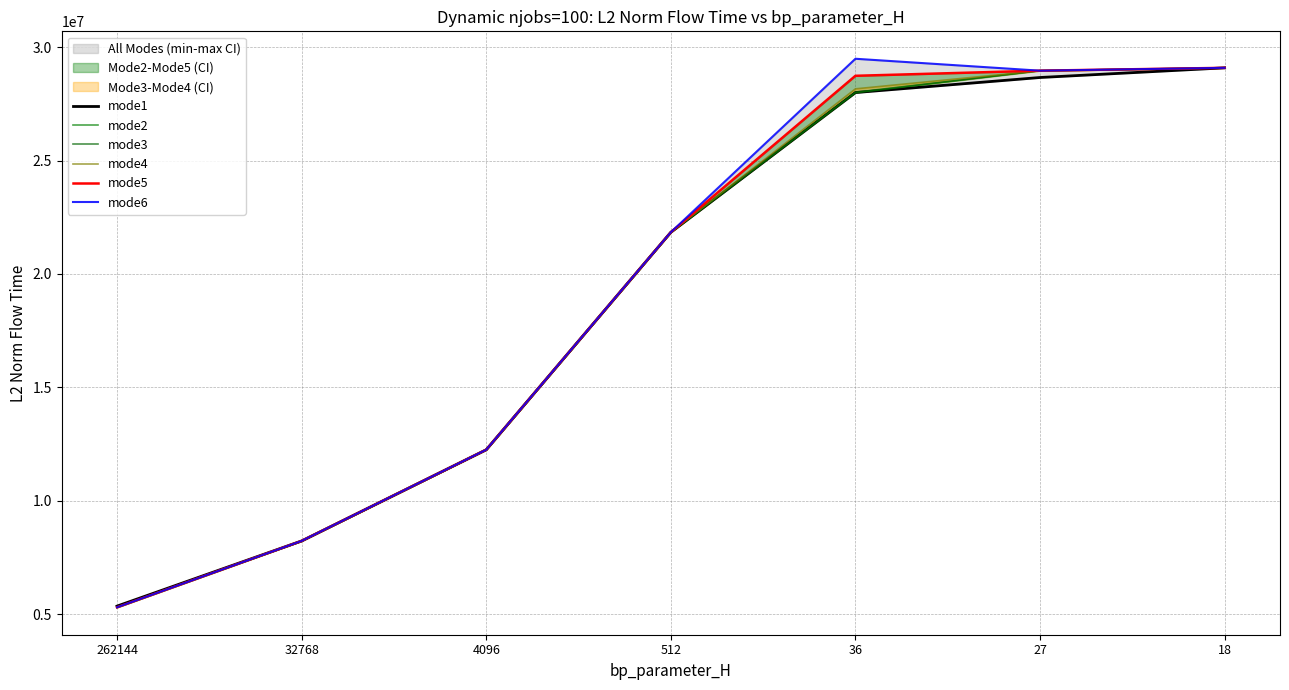

Which series has the largest range (max minus min)?

mode6